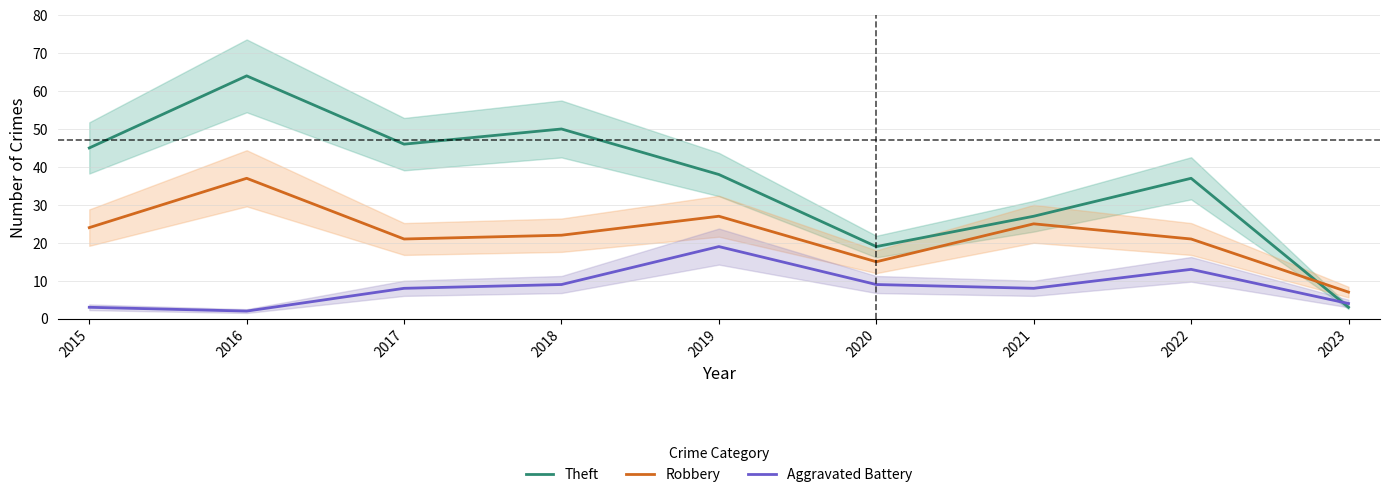

What is the sum of all Theft values?

329